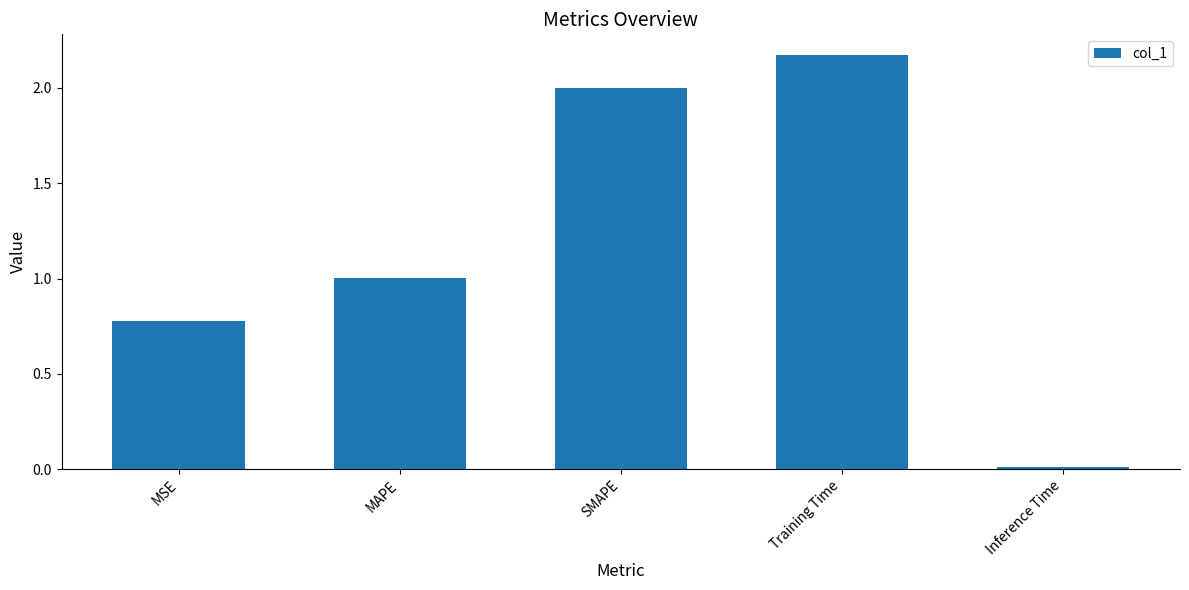

Rank the categories by value from lowest to highest.

Inference Time, MSE, MAPE, SMAPE, Training Time